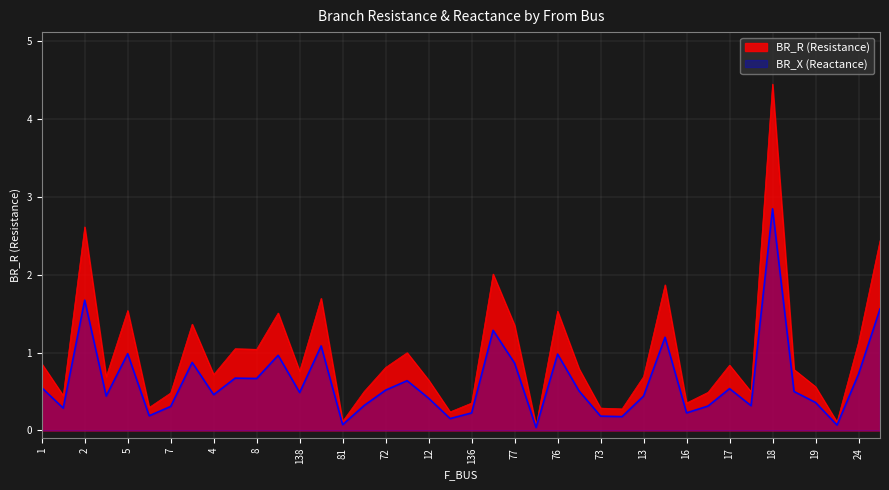

How many lines are shown in the chart?

2